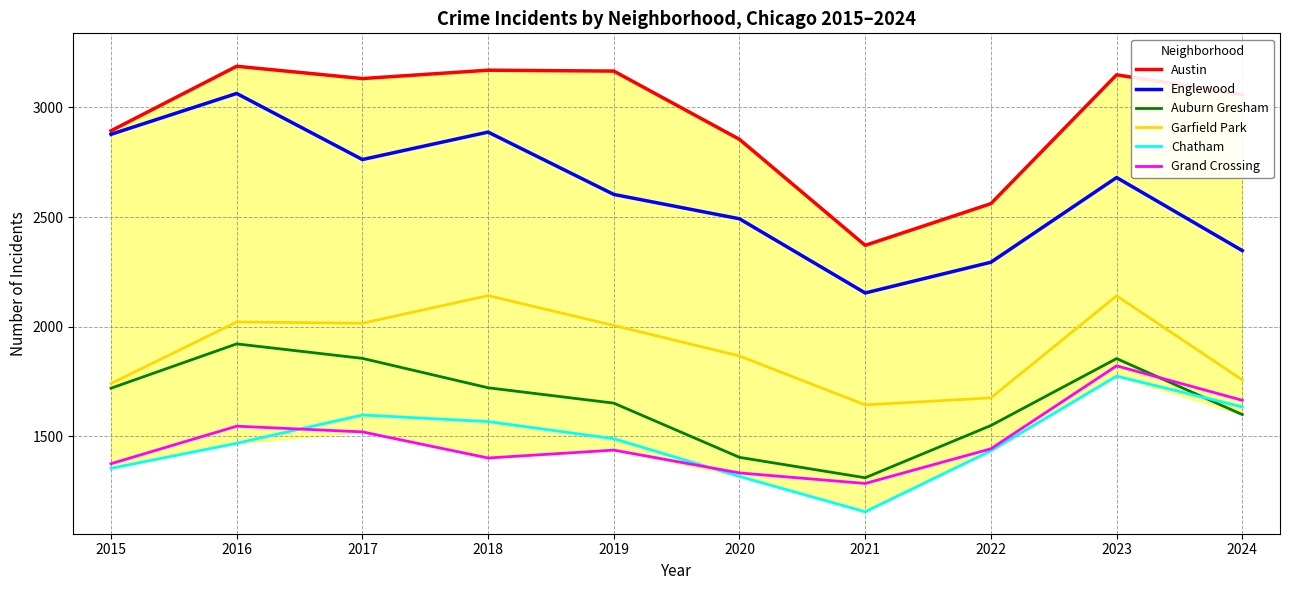

True or false: Englewood and Grand Crossing cross at least once.

False